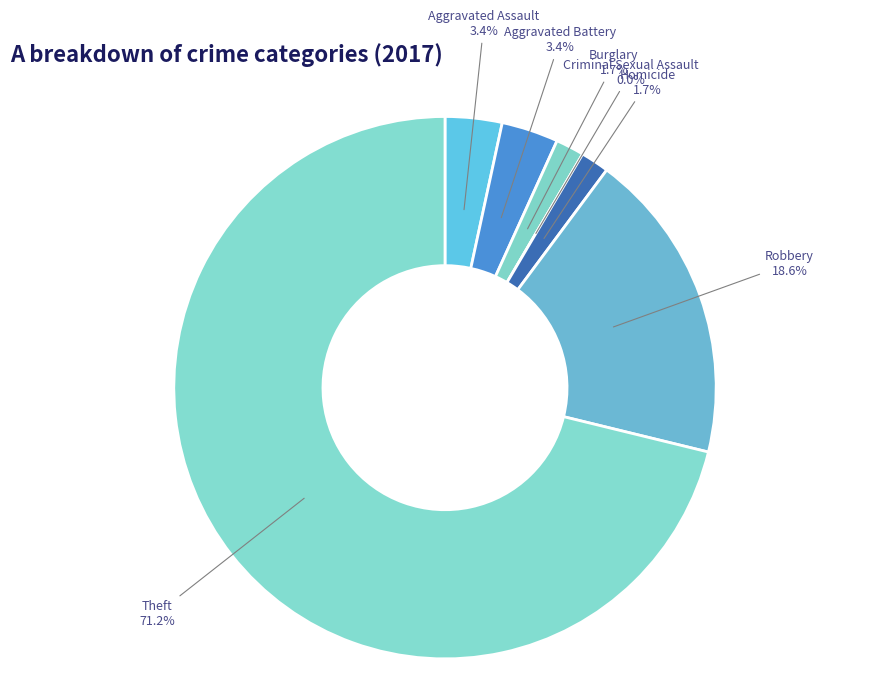

What is the smallest slice in the pie chart?

Criminal Sexual Assault